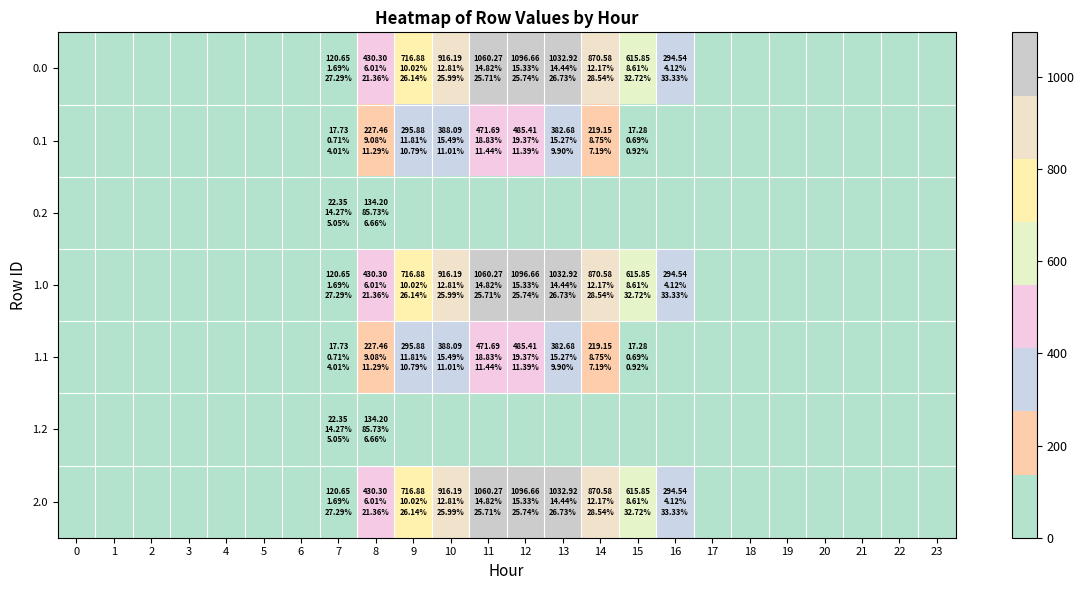

Reading right to left, list all the values displayed in this chart.

0.0: 23=0.0	22=0.0	21=0.0	20=0.0	19=0.0	18=0.0	17=0.0	16=294.5	15=615.9	14=870.6	13=1032.9	12=1096.7	11=1060.3	10=916.2	9=716.9	8=430.3	7=120.6	6=0.0	5=0.0	4=0.0	3=0.0	2=0.0	1=0.0	0=0.0
0.1: 23=0.0	22=0.0	21=0.0	20=0.0	19=0.0	18=0.0	17=0.0	16=0.0	15=17.3	14=219.2	13=382.7	12=485.4	11=471.7	10=388.1	9=295.9	8=227.5	7=17.7	6=0.0	5=0.0	4=0.0	3=0.0	2=0.0	1=0.0	0=0.0
0.2: 23=0.0	22=0.0	21=0.0	20=0.0	19=0.0	18=0.0	17=0.0	16=0.0	15=0.0	14=0.0	13=0.0	12=0.0	11=0.0	10=0.0	9=0.0	8=134.2	7=22.3	6=0.0	5=0.0	4=0.0	3=0.0	2=0.0	1=0.0	0=0.0
1.0: 23=0.0	22=0.0	21=0.0	20=0.0	19=0.0	18=0.0	17=0.0	16=294.5	15=615.9	14=870.6	13=1032.9	12=1096.7	11=1060.3	10=916.2	9=716.9	8=430.3	7=120.6	6=0.0	5=0.0	4=0.0	3=0.0	2=0.0	1=0.0	0=0.0
1.1: 23=0.0	22=0.0	21=0.0	20=0.0	19=0.0	18=0.0	17=0.0	16=0.0	15=17.3	14=219.2	13=382.7	12=485.4	11=471.7	10=388.1	9=295.9	8=227.5	7=17.7	6=0.0	5=0.0	4=0.0	3=0.0	2=0.0	1=0.0	0=0.0
1.2: 23=0.0	22=0.0	21=0.0	20=0.0	19=0.0	18=0.0	17=0.0	16=0.0	15=0.0	14=0.0	13=0.0	12=0.0	11=0.0	10=0.0	9=0.0	8=134.2	7=22.3	6=0.0	5=0.0	4=0.0	3=0.0	2=0.0	1=0.0	0=0.0
2.0: 23=0.0	22=0.0	21=0.0	20=0.0	19=0.0	18=0.0	17=0.0	16=294.5	15=615.9	14=870.6	13=1032.9	12=1096.7	11=1060.3	10=916.2	9=716.9	8=430.3	7=120.6	6=0.0	5=0.0	4=0.0	3=0.0	2=0.0	1=0.0	0=0.0